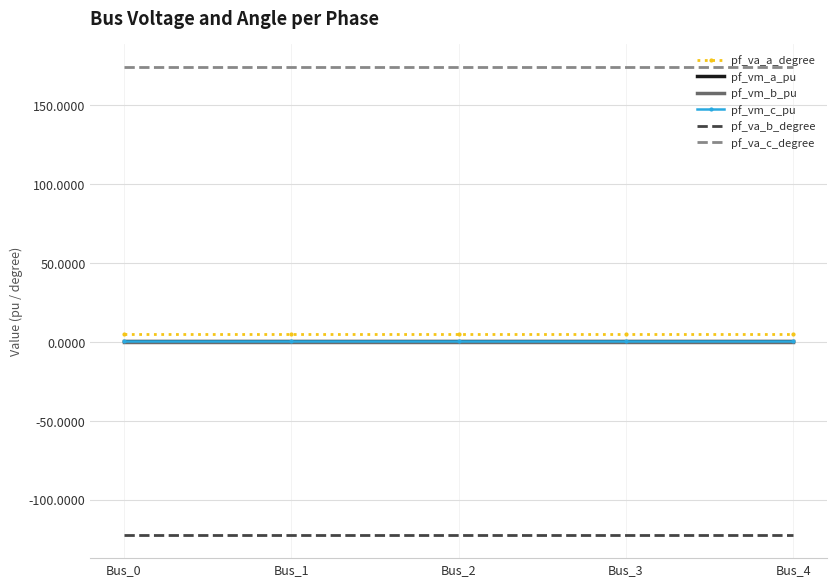

Which series has the largest total across all categories?

pf_va_c_degree